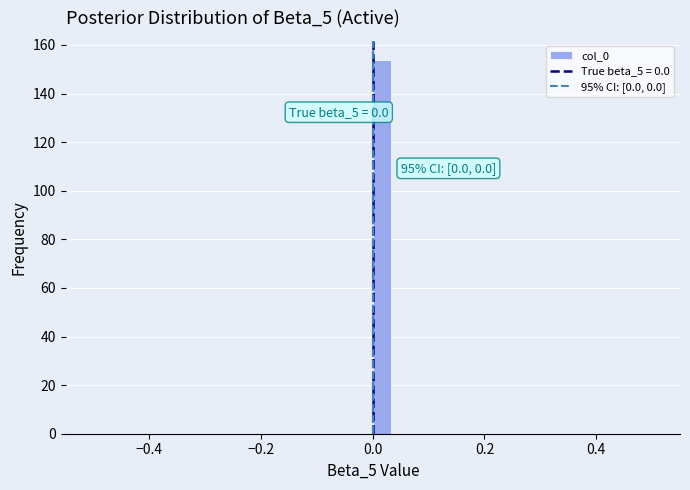

Read against the x-axis, roughly where is the centre of the tallest bar?

0.02